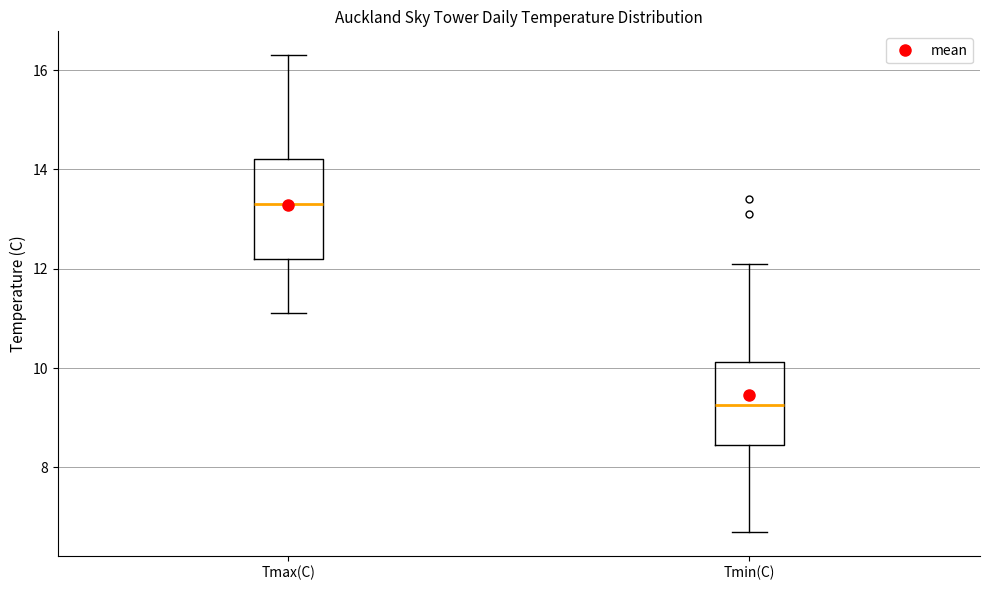

Comparing the boxes themselves (not the whiskers), which one is the tallest?

Tmax(C)